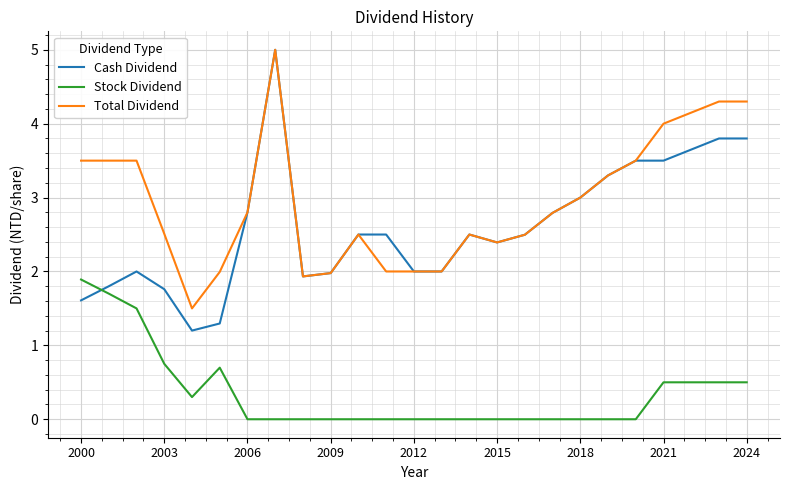

Which series has the largest total across all categories?

Total Dividend